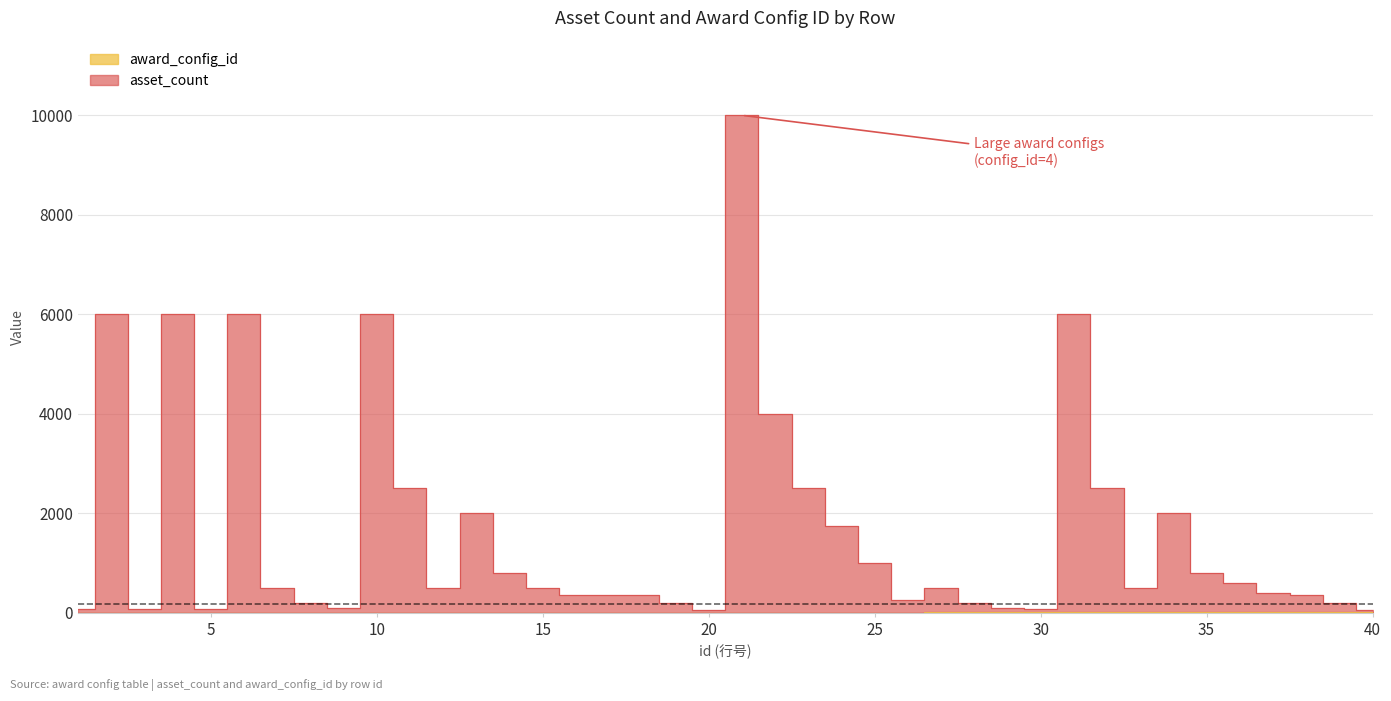

True or false: award_config_id has more than 1 interior local peaks.

False